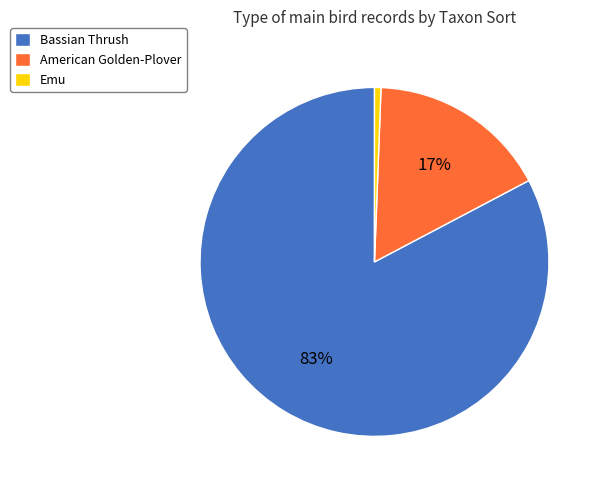

Rank the categories by value from highest to lowest.

Bassian Thrush, American Golden-Plover, Emu